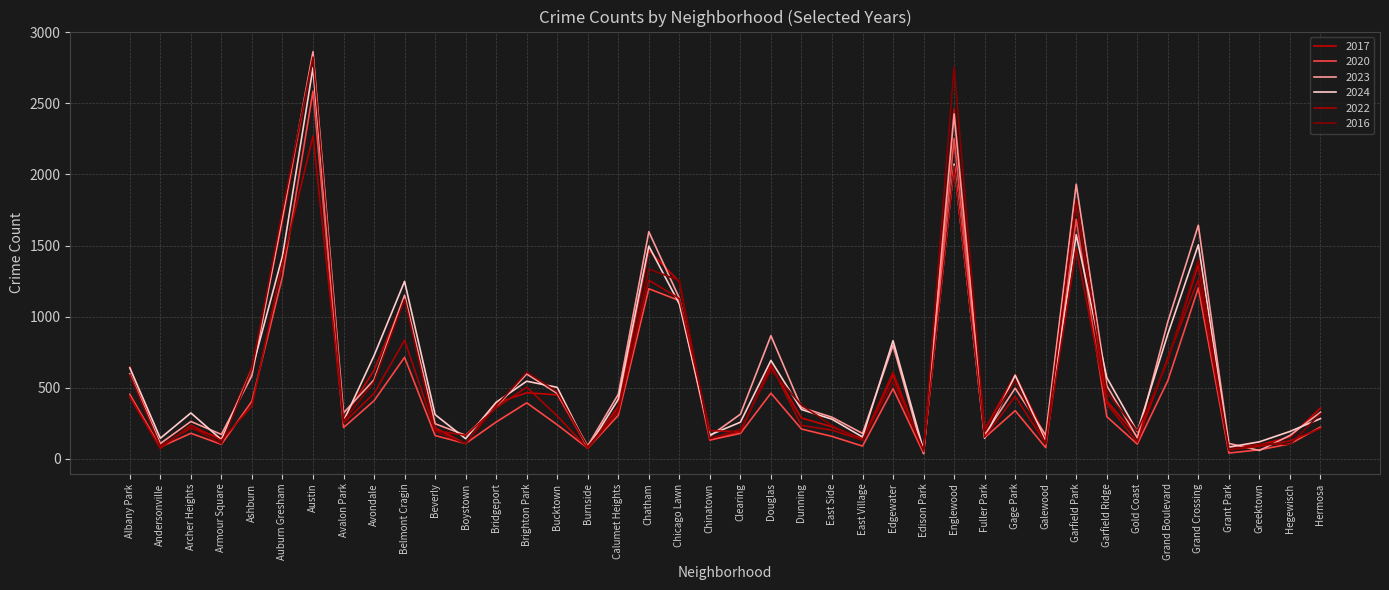

How many distinct data groups are displayed?

6